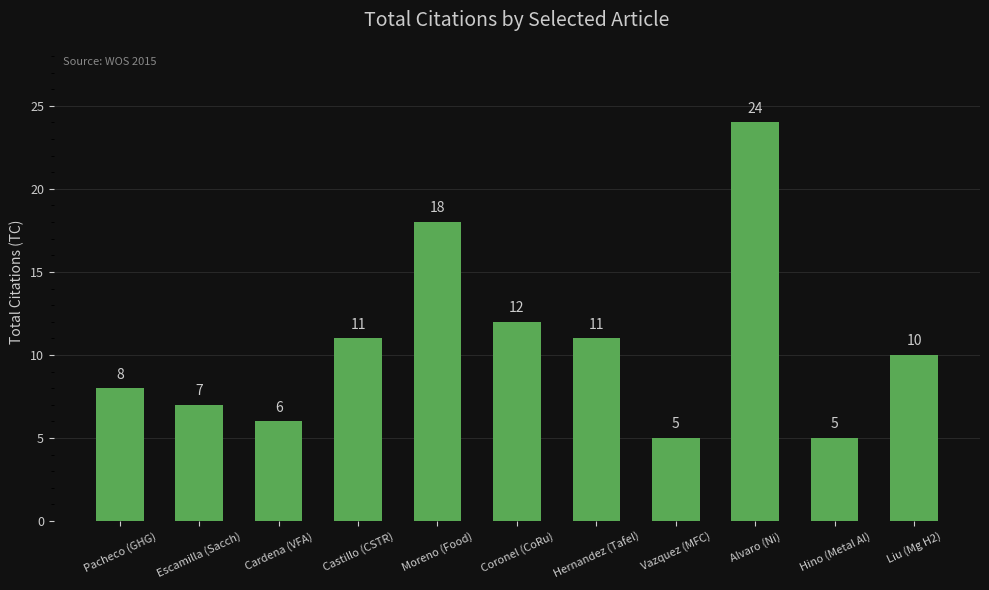

What is the value of the 8th bar from the left?

5